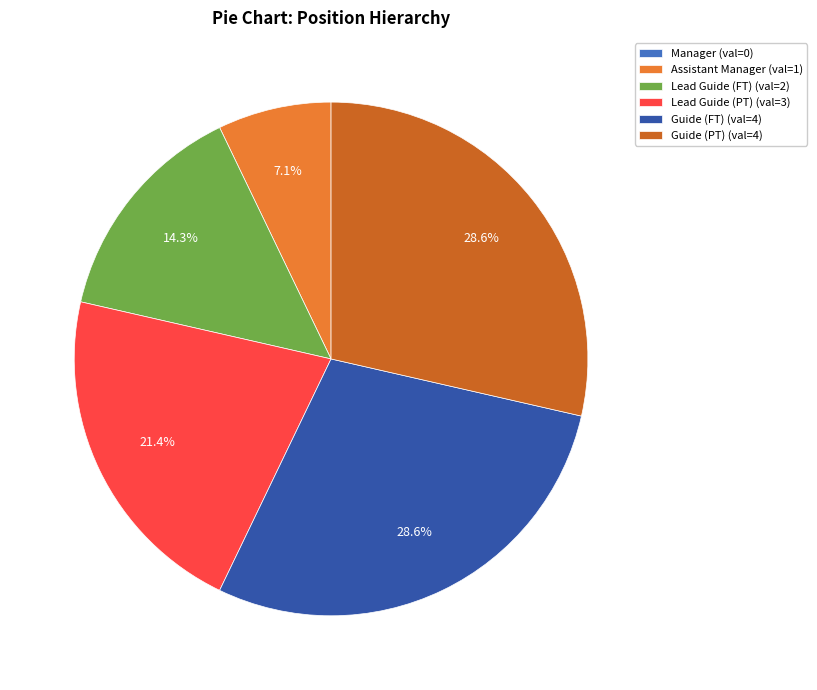

Approximately how many times larger is the value at Guide (FT) compared to Lead Guide (PT)?

1.3